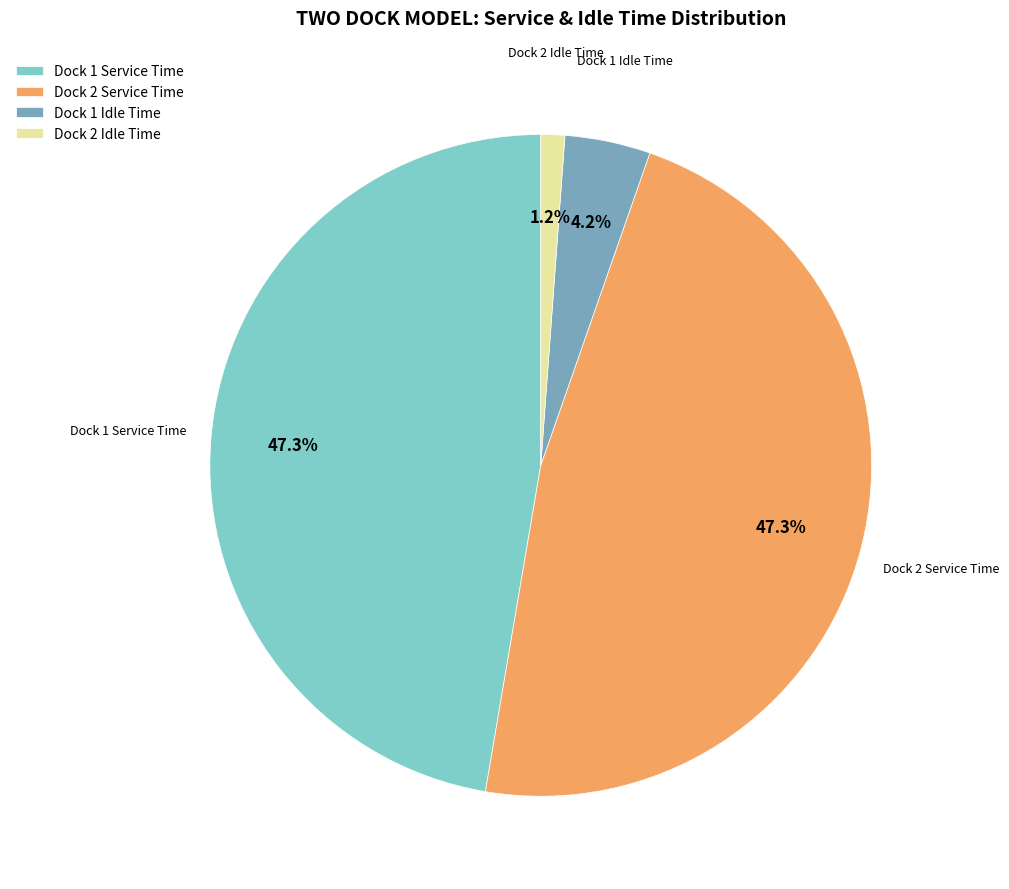

Which slice is the smallest?

Dock 2 Idle Time